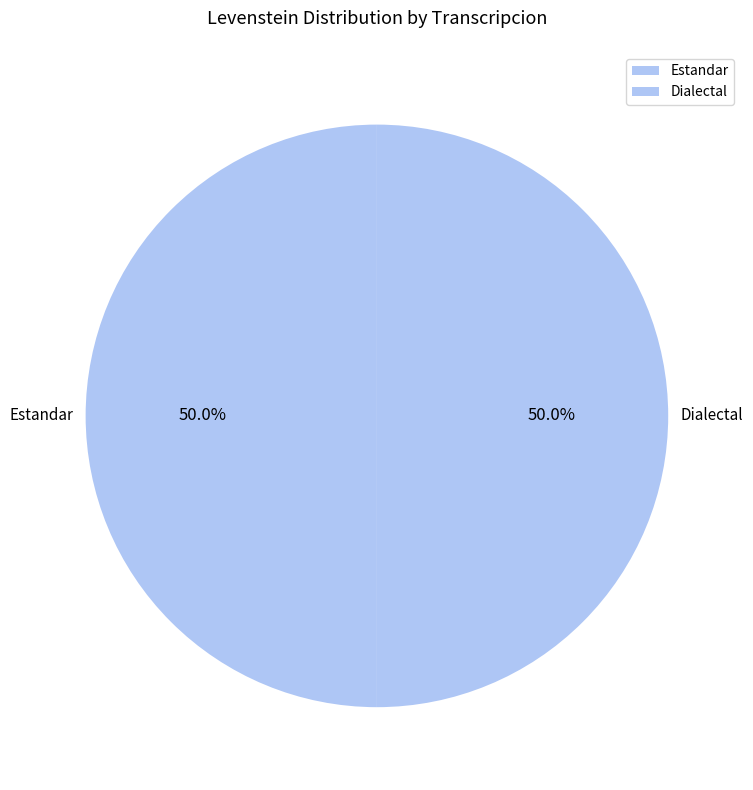

What is the total percentage of Dialectal and Estandar?

100.0%